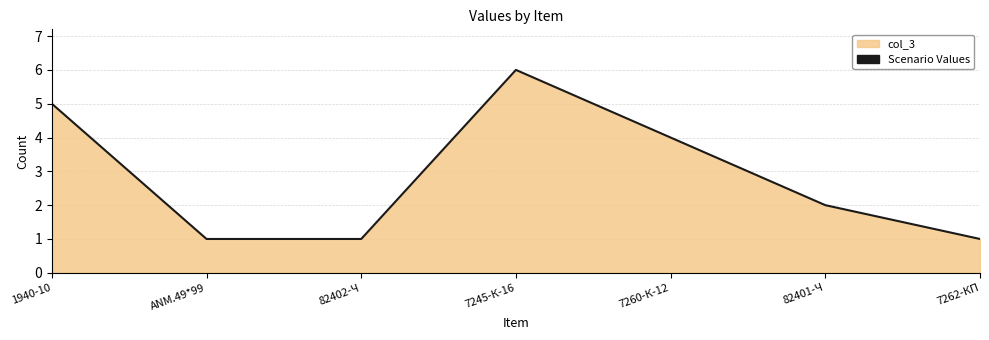

Between 1940-10 and 7245-К-16, which is larger?

7245-К-16